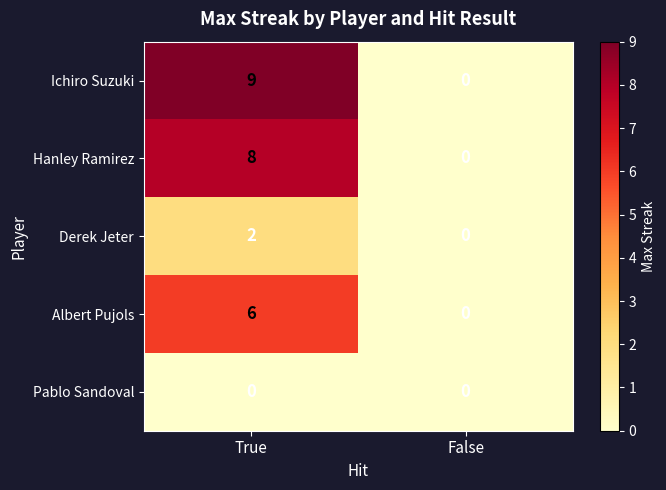

Reading right to left, list all the values displayed in this chart.

Ichiro Suzuki: False=0	True=9
Hanley Ramirez: False=0	True=8
Derek Jeter: False=0	True=2
Albert Pujols: False=0	True=6
Pablo Sandoval: False=0	True=0